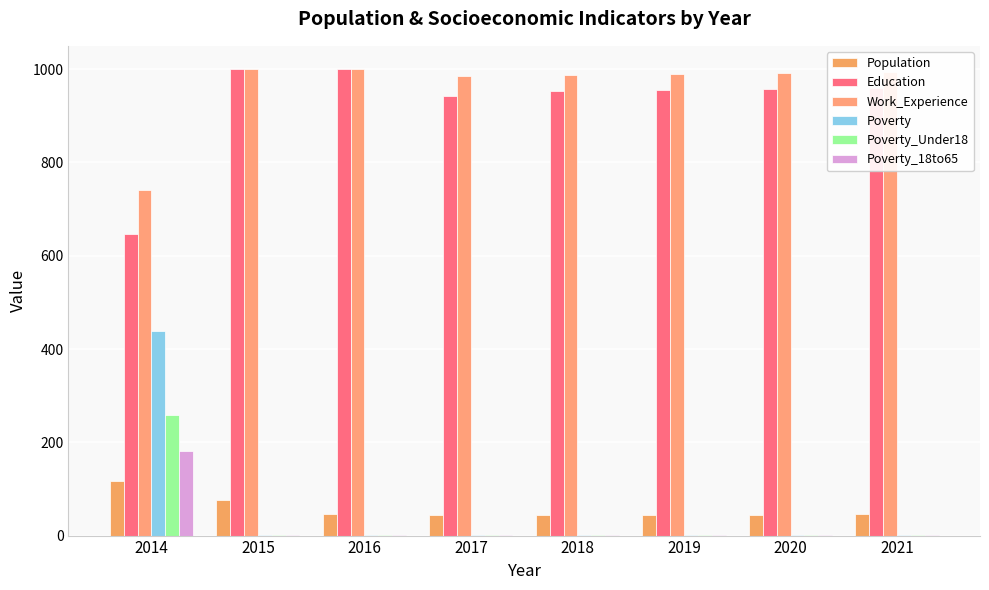

Are the bars horizontal?

No